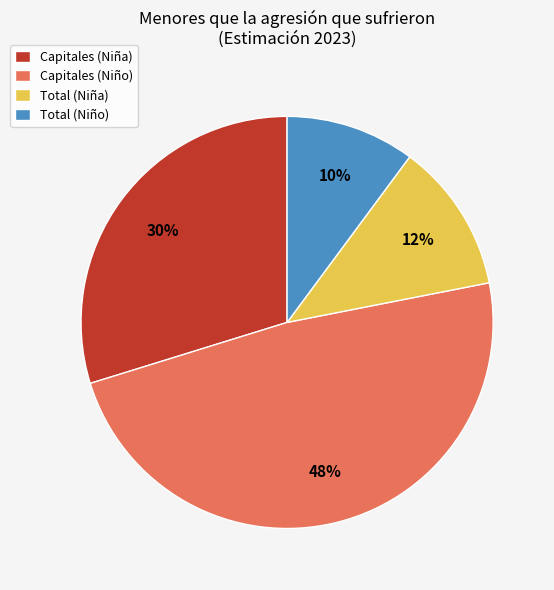

To the nearest percent, what percentage of the pie is Total (Niña)?

12%